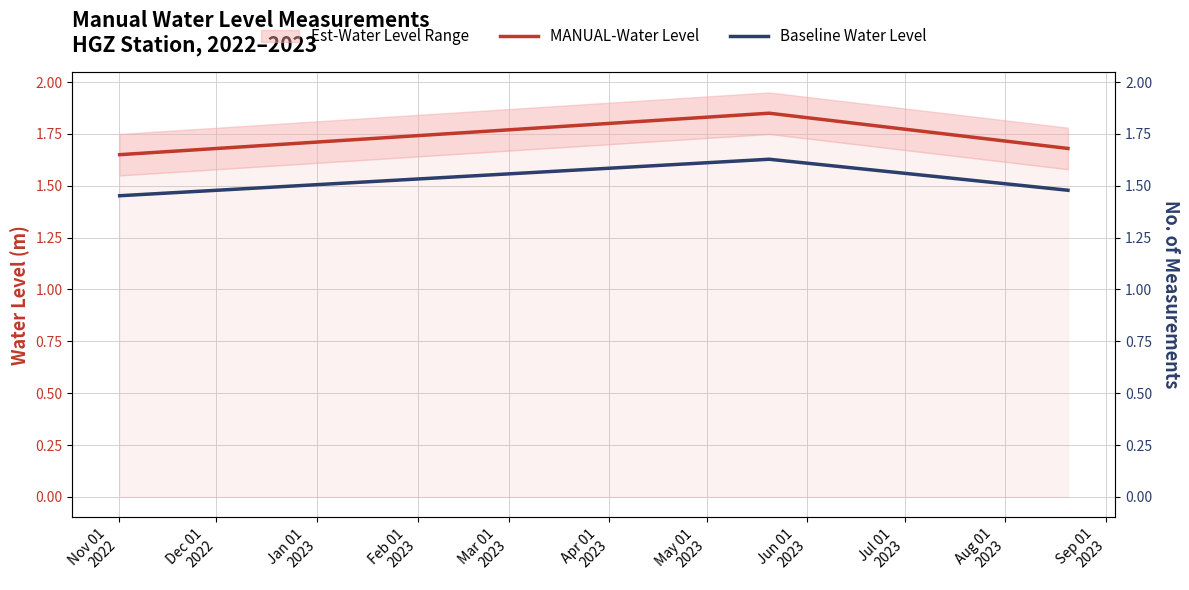

The value of Baseline Water Level at Nov 01
2022 is 0.8. True or false?

False